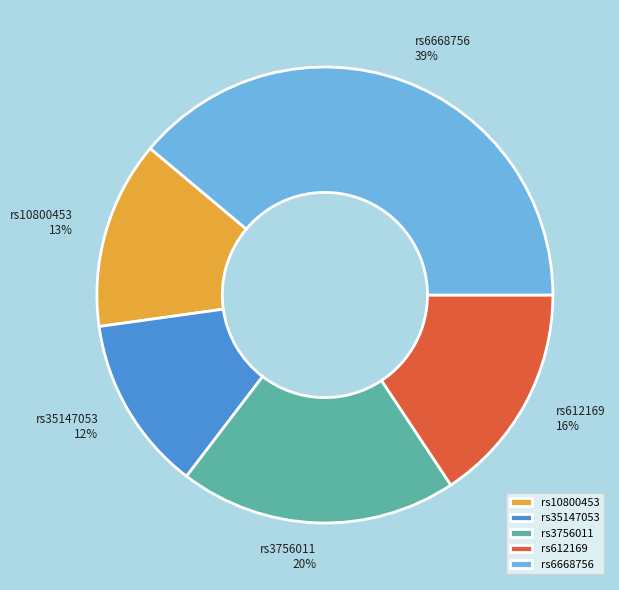

Rank the categories by value from highest to lowest.

rs6668756, rs3756011, rs612169, rs10800453, rs35147053